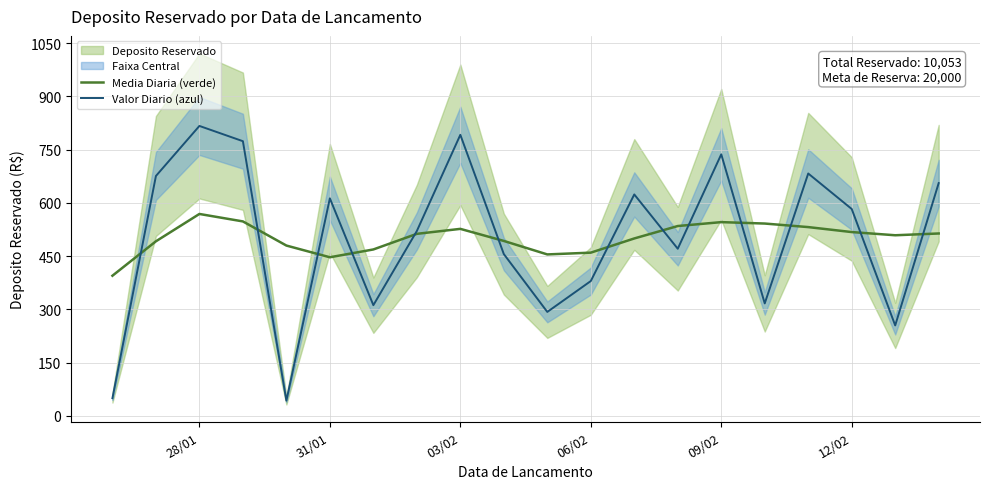

The value of Valor Diario (azul) at 03/02 is 792. True or false?

True